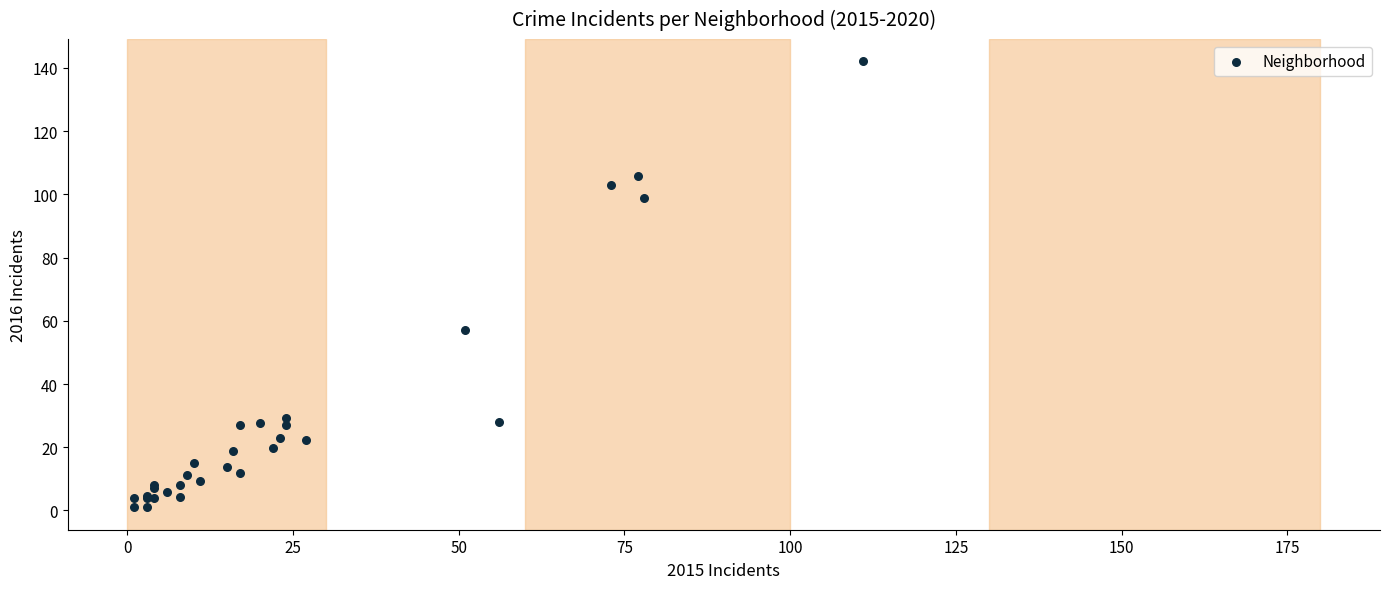

What Y value in the scatter plot is closest to 71?

57.2